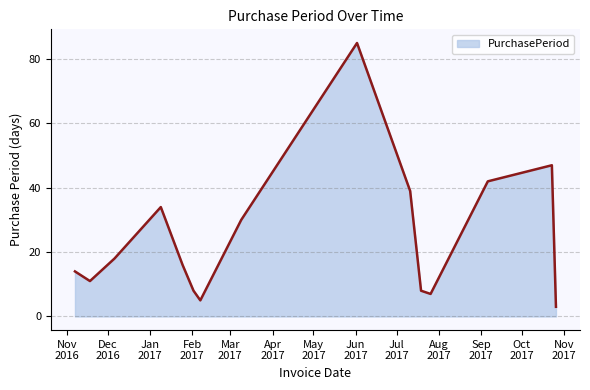

What is the difference between the maximum and minimum values?

82